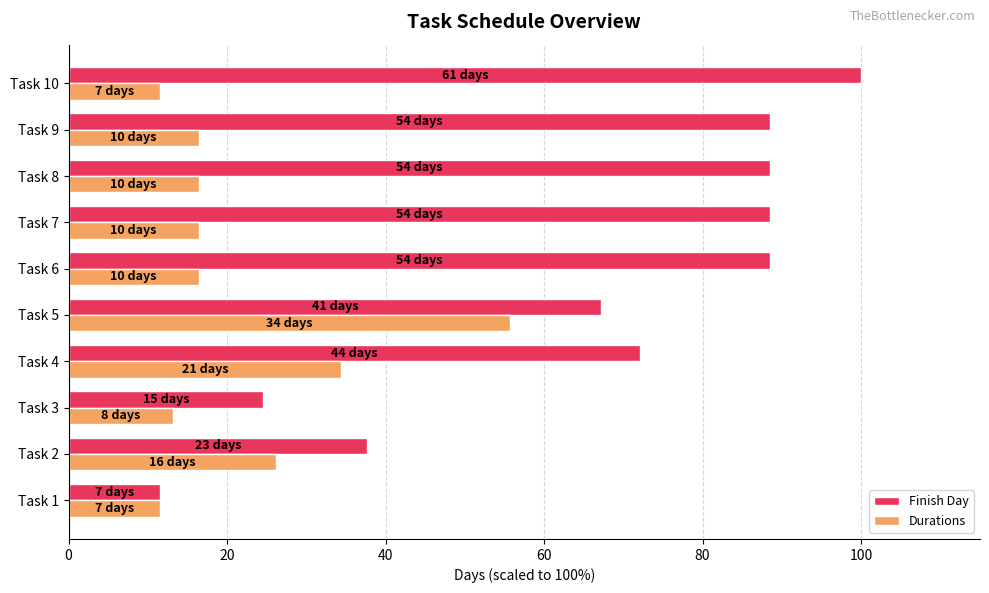

Where is Durations nearest to the value 33?

Task 4